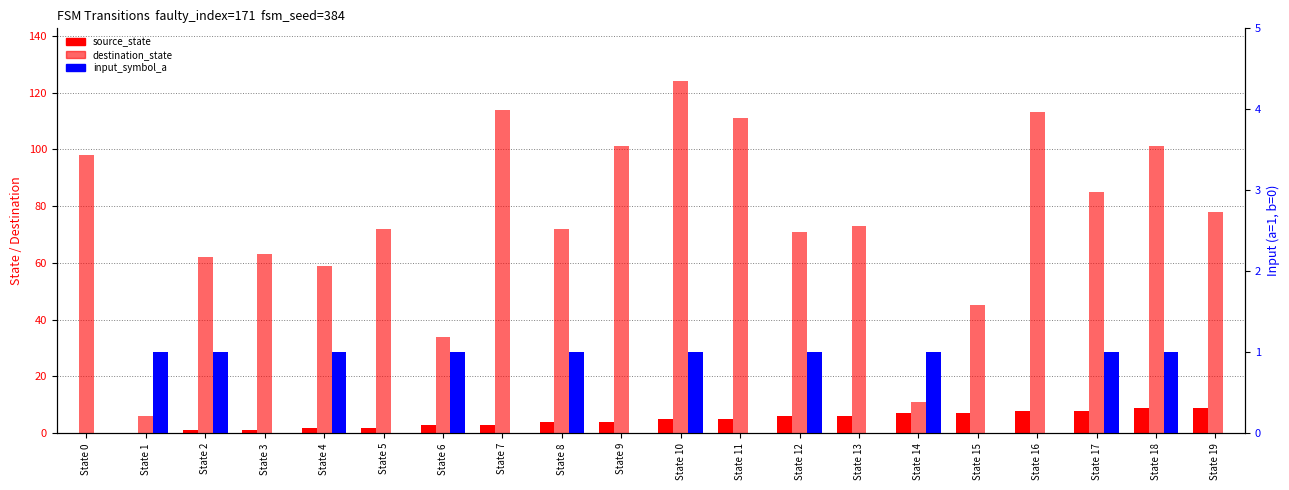

What is the difference between the second highest and minimum values in the destination_state series?

108